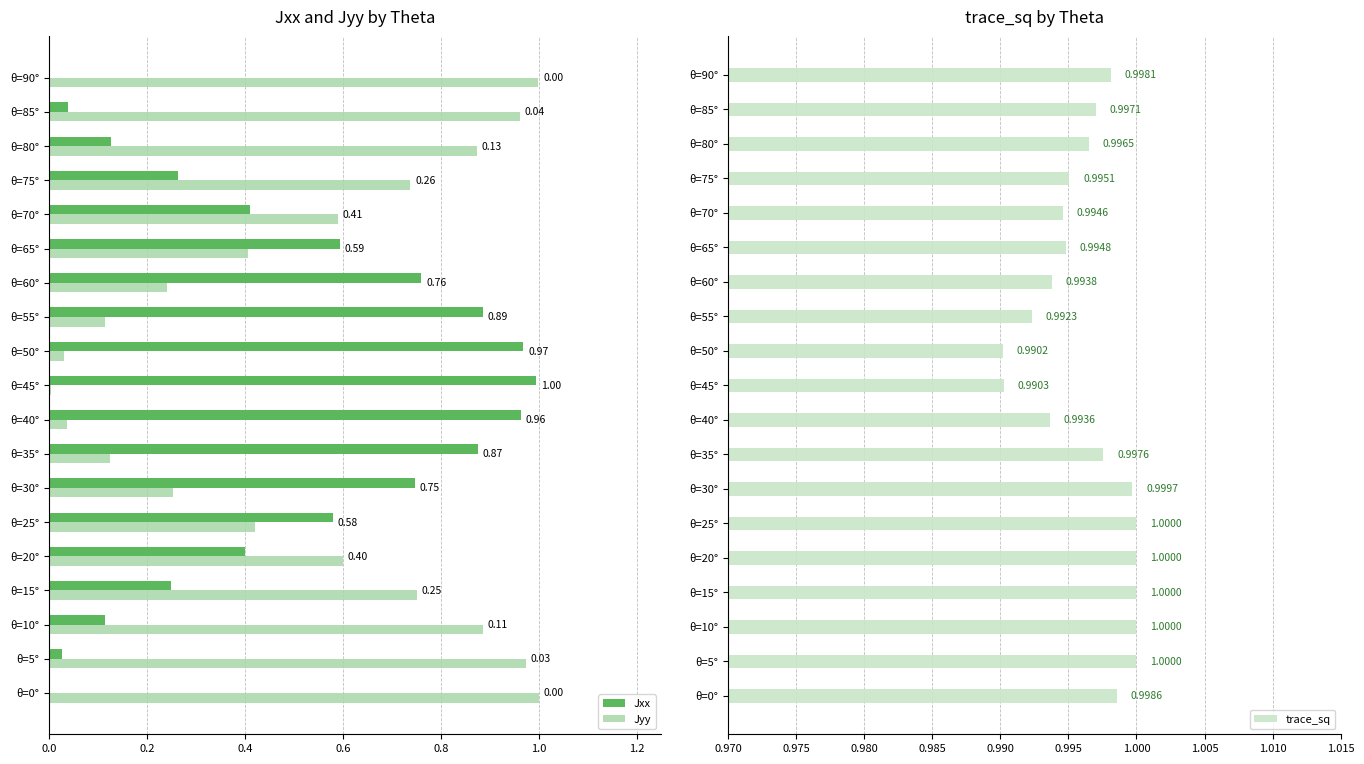

What are all the series names shown in the legend?

Jxx, Jyy, trace_sq